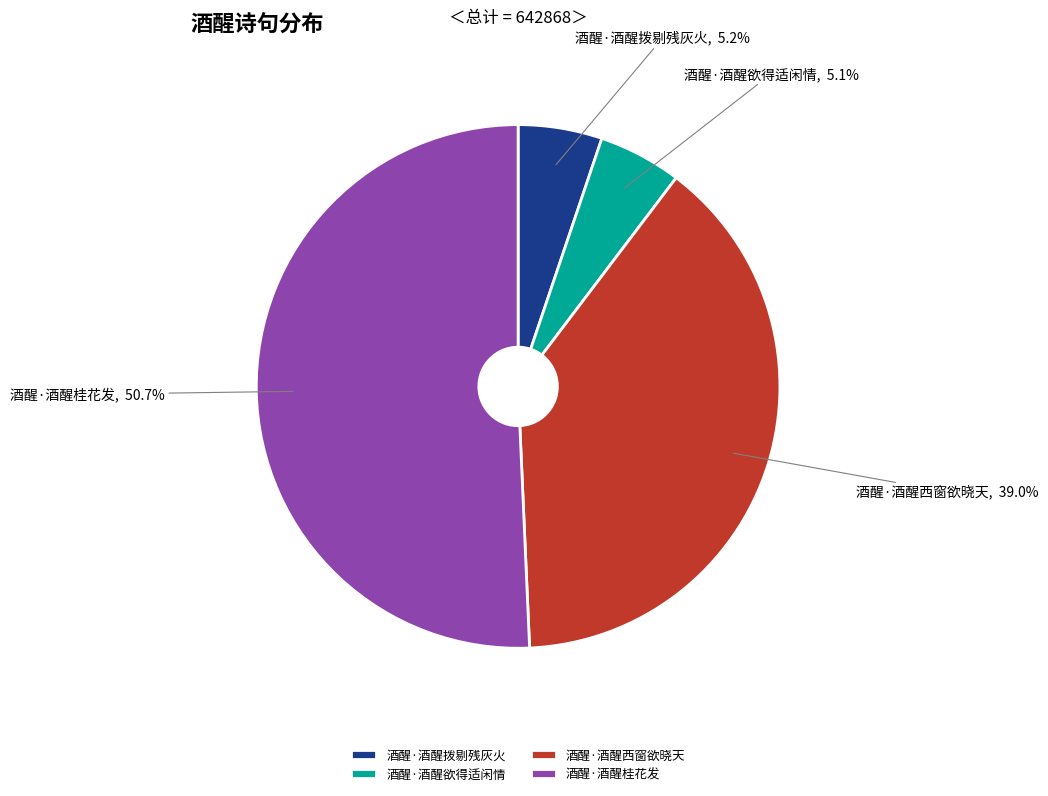

To the nearest percent, what percentage of the pie is 酒醒·酒醒西窗欲晓天?

39%